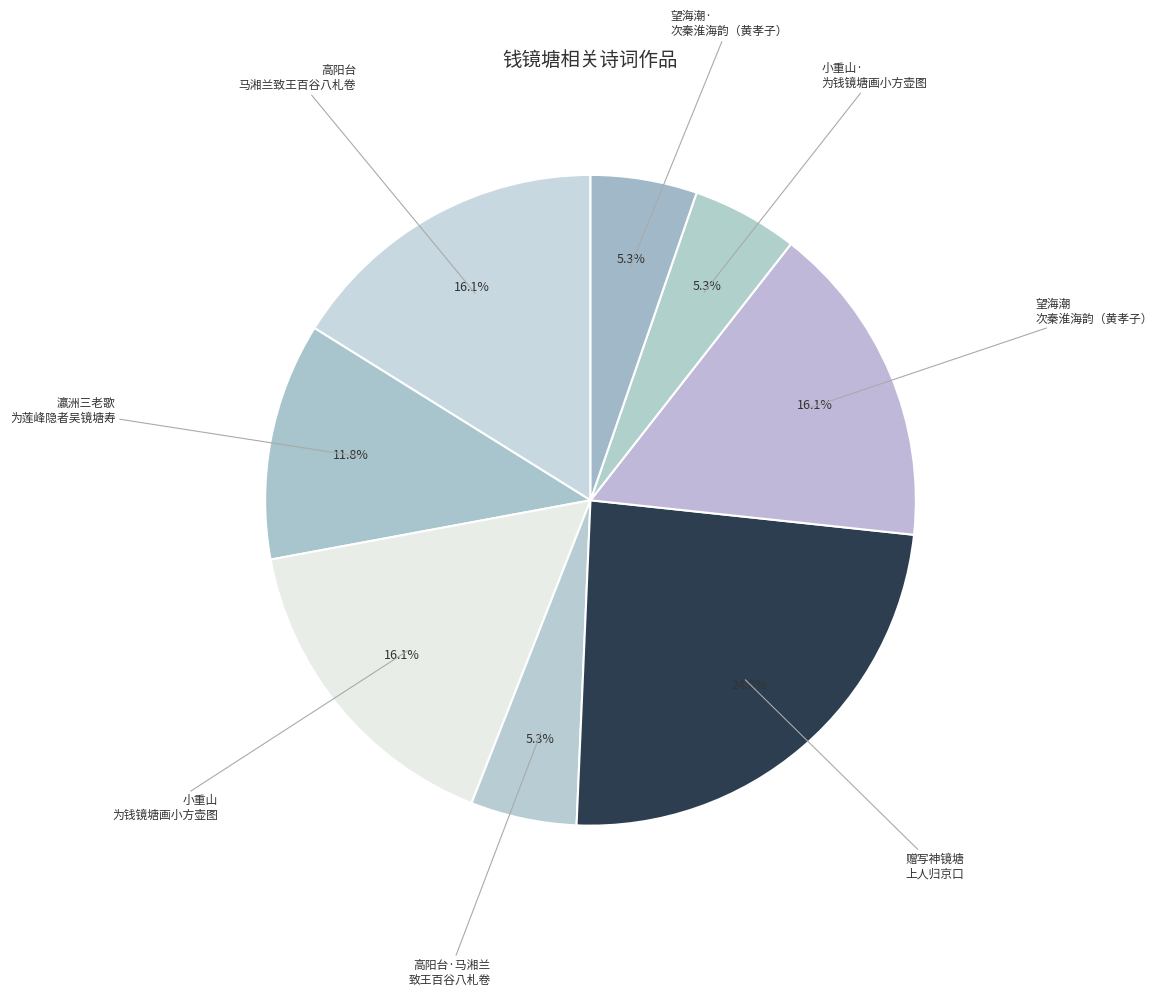

How many slices are in this pie chart?

8